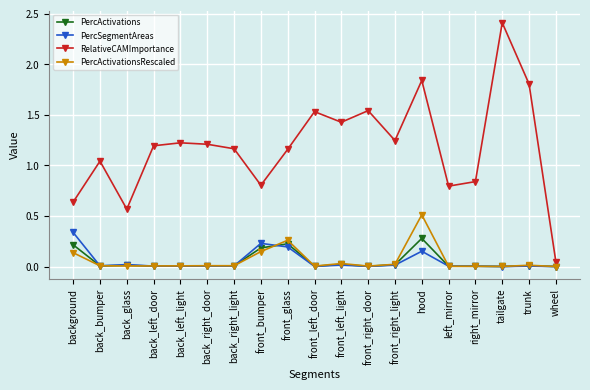

Which series has the widest spread of values?

RelativeCAMImportance